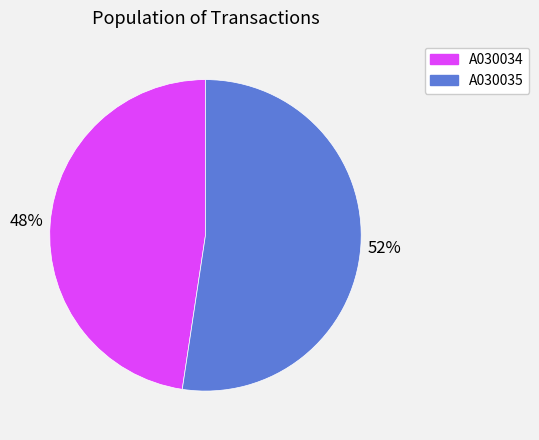

Do A030035 and A030034 together represent more than half of the pie?

Yes